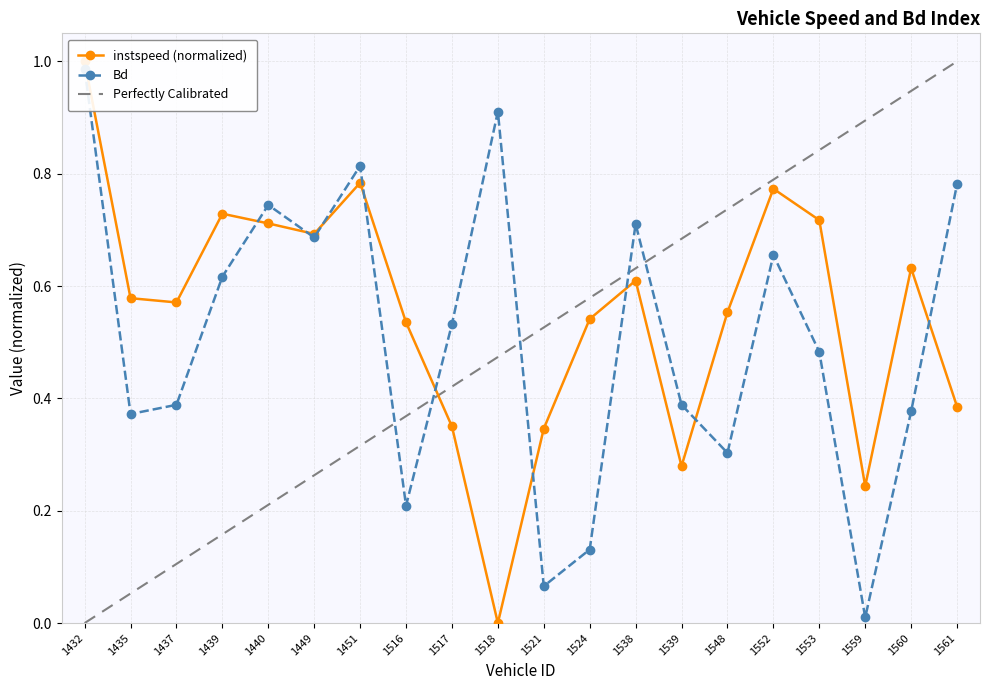

Count the number of categories in the chart.

20